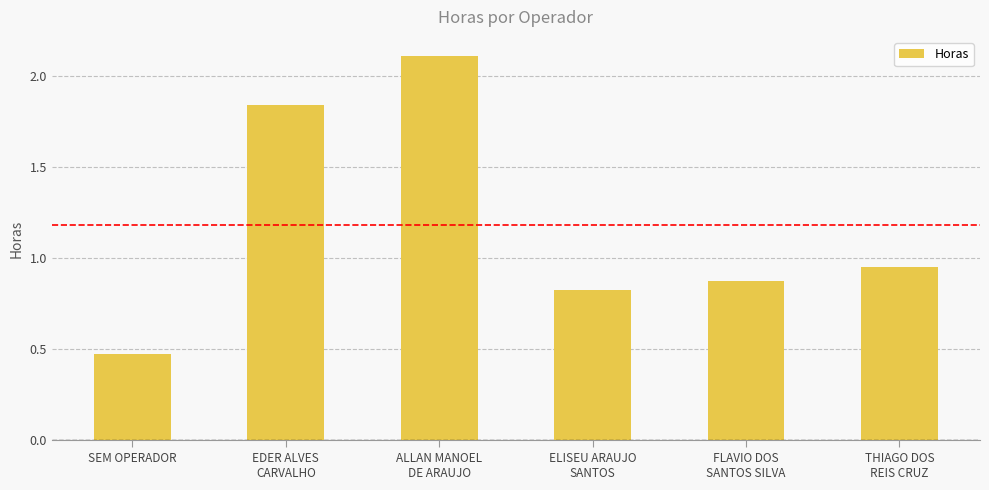

What is the maximum value shown in the chart?

2.1